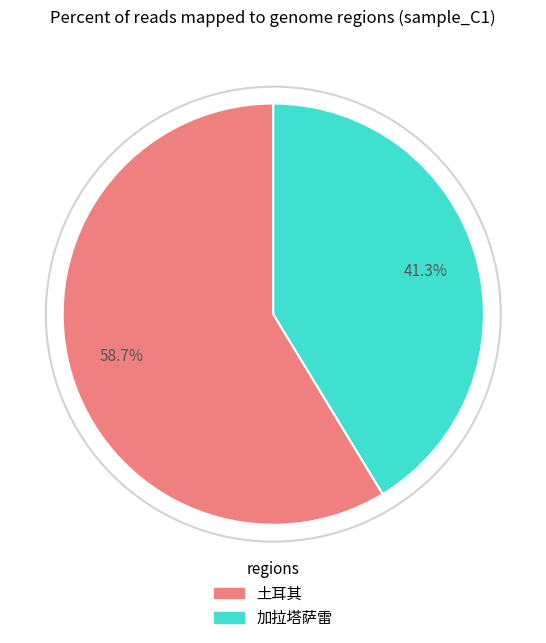

How many slices are in this pie chart?

2